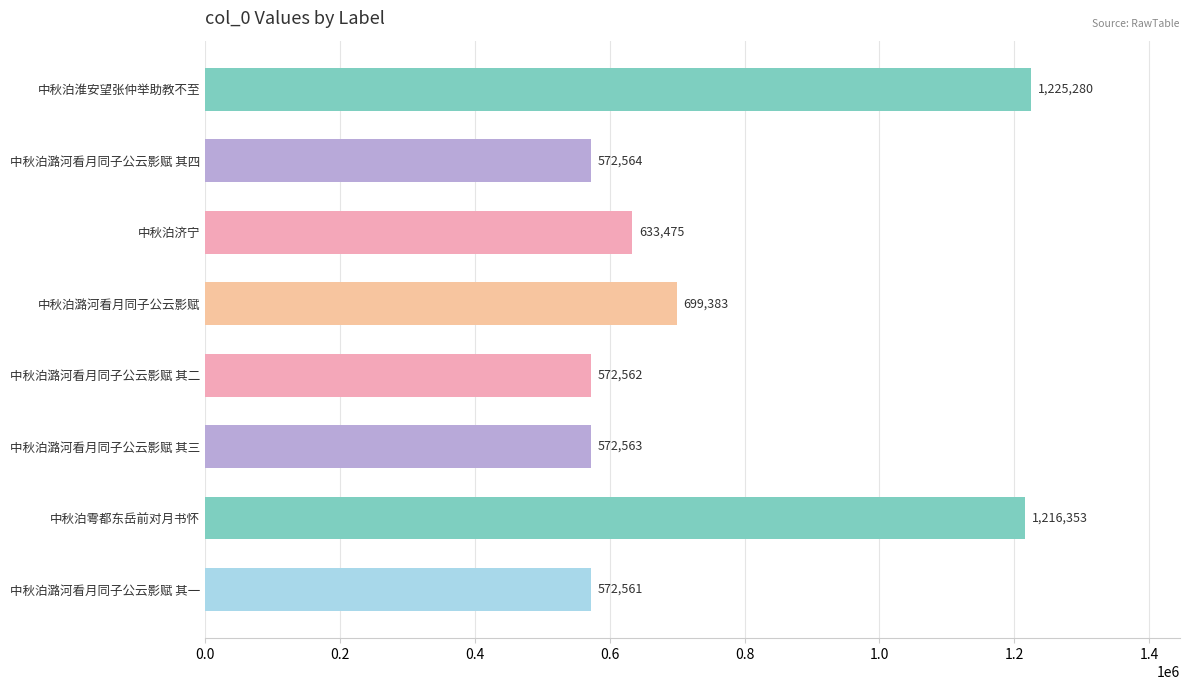

What is the smallest value displayed?

572561